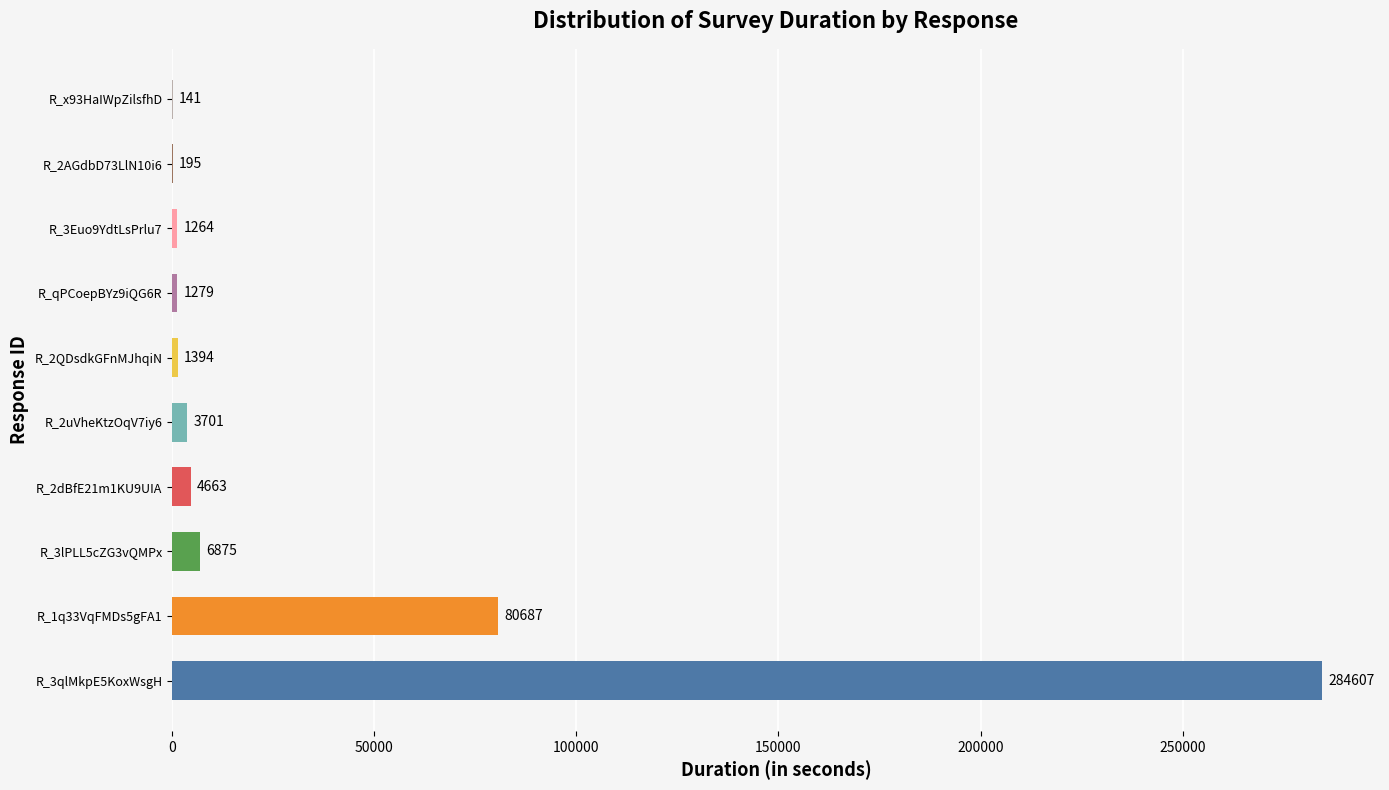

What is the sum of the values at R_2AGdbD73LlN10i6 and R_qPCoepBYz9iQG6R?

1474